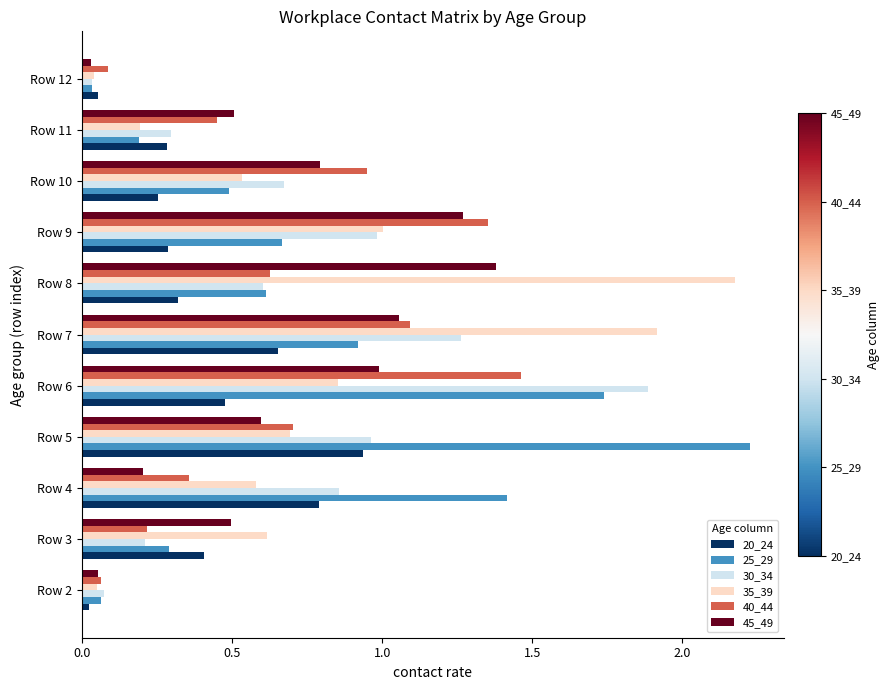

At which category does the chart reach its peak across all series?

Row 5